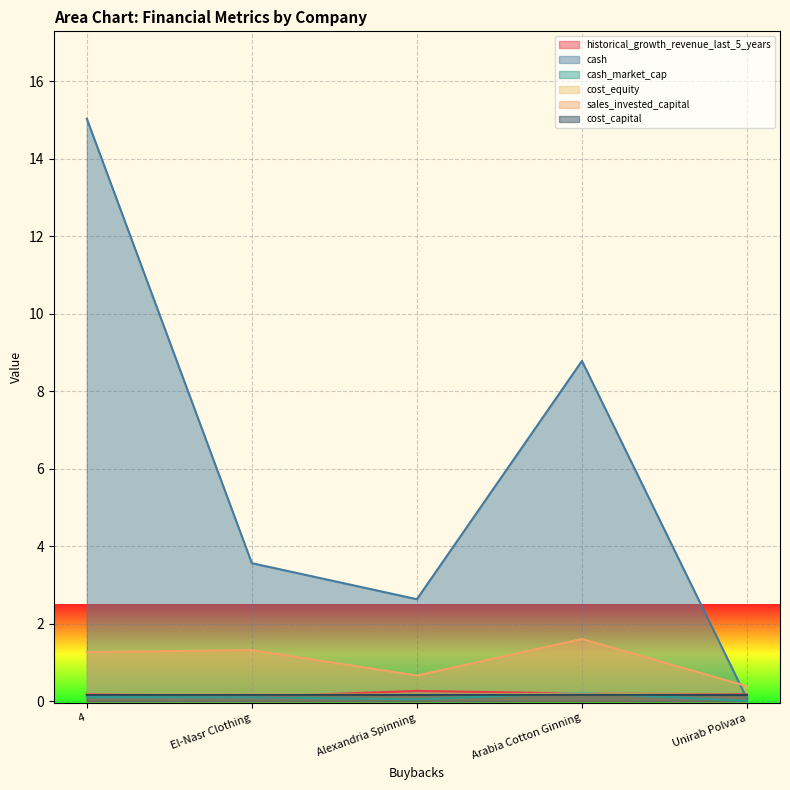

What is the value of the sales_invested_capital point at the 2nd from the left?

1.3